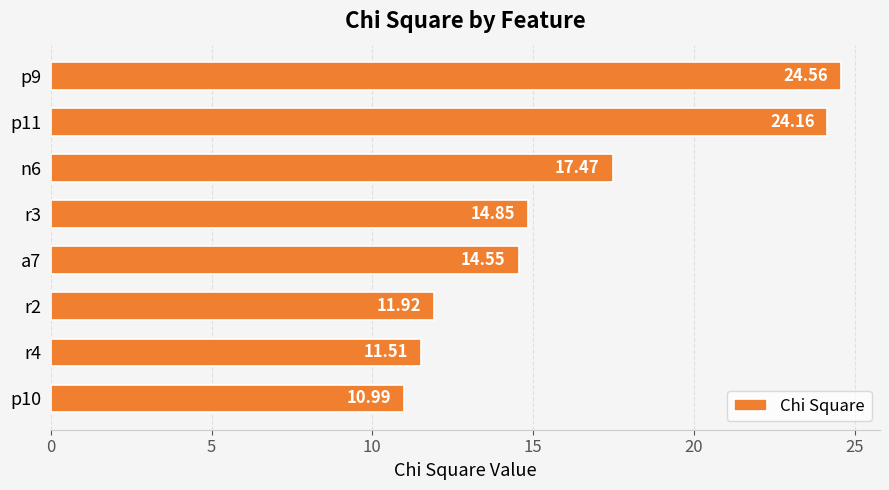

What is the difference between the maximum and minimum values?

13.6